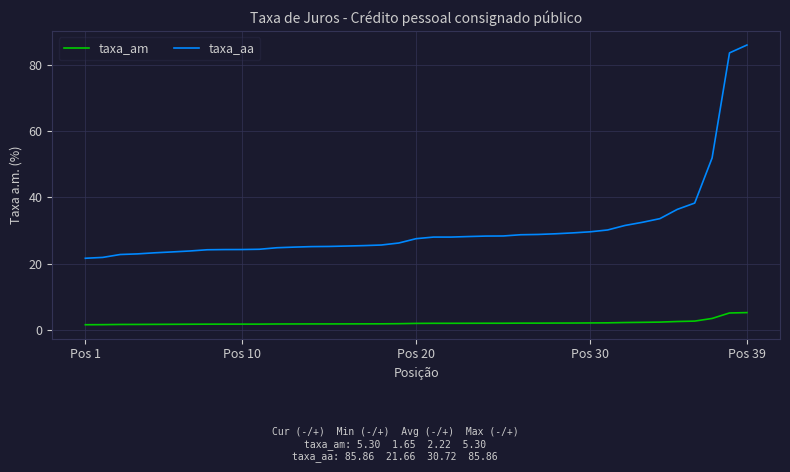

True or false: taxa_am and taxa_aa intersect in this chart.

False